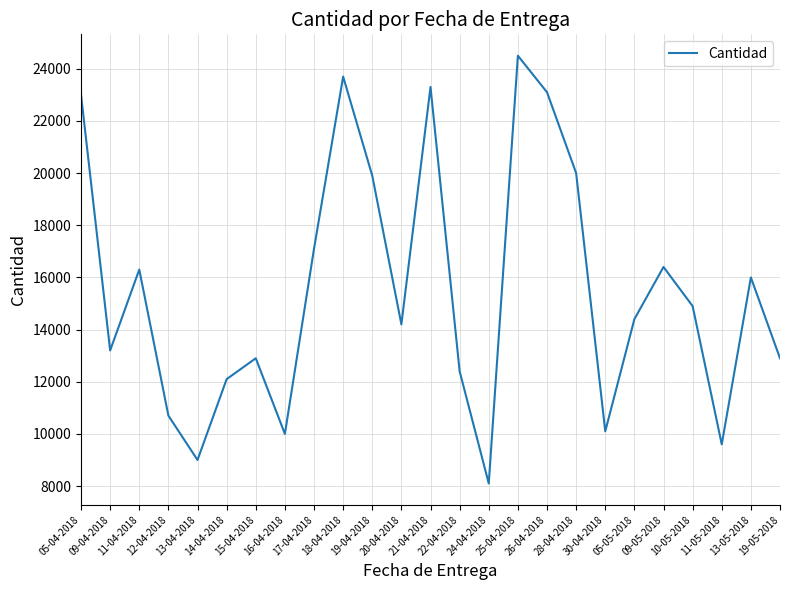

What is the smallest value displayed?

8100